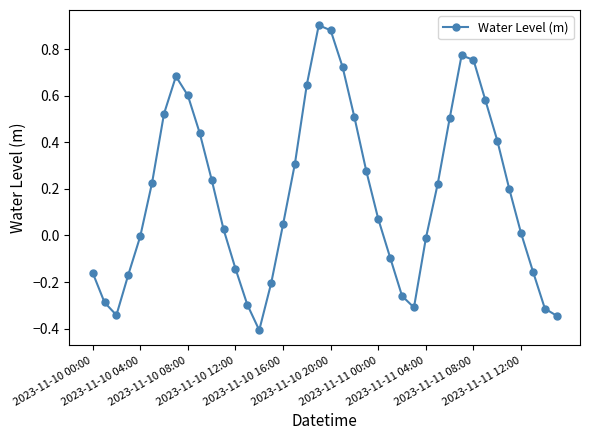

What is the sum of all values?

7.0